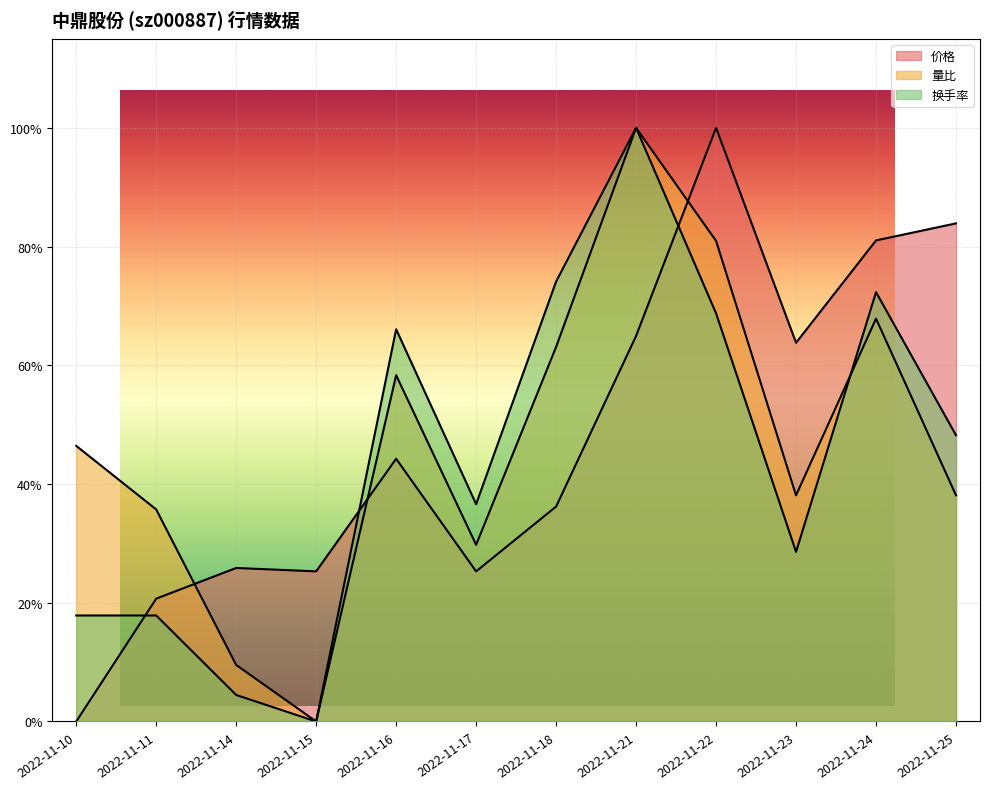

How many lines are shown in the chart?

3